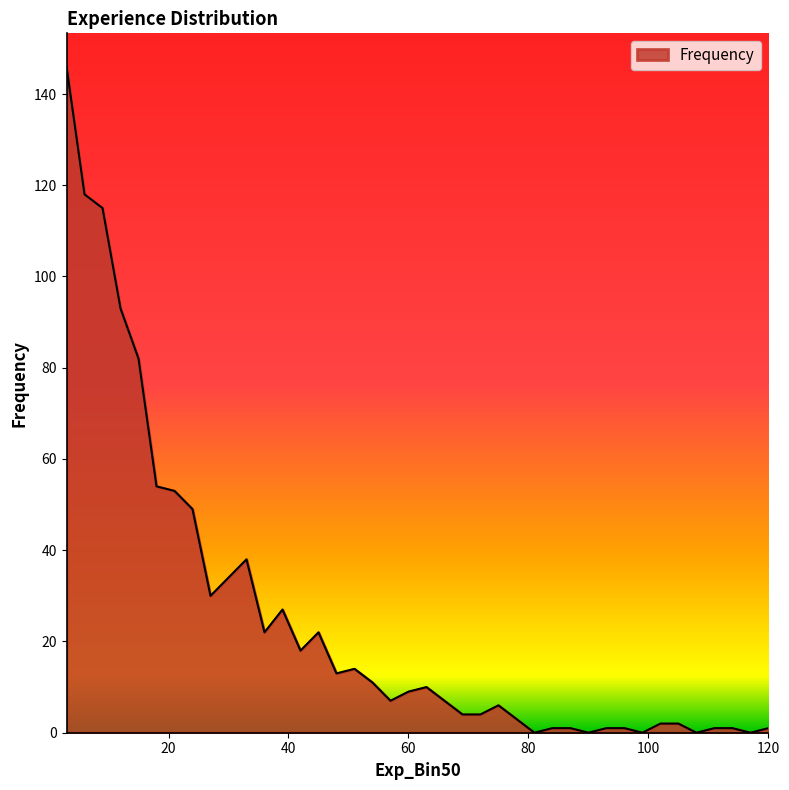

Does the chart display data point markers on the line(s)?

No